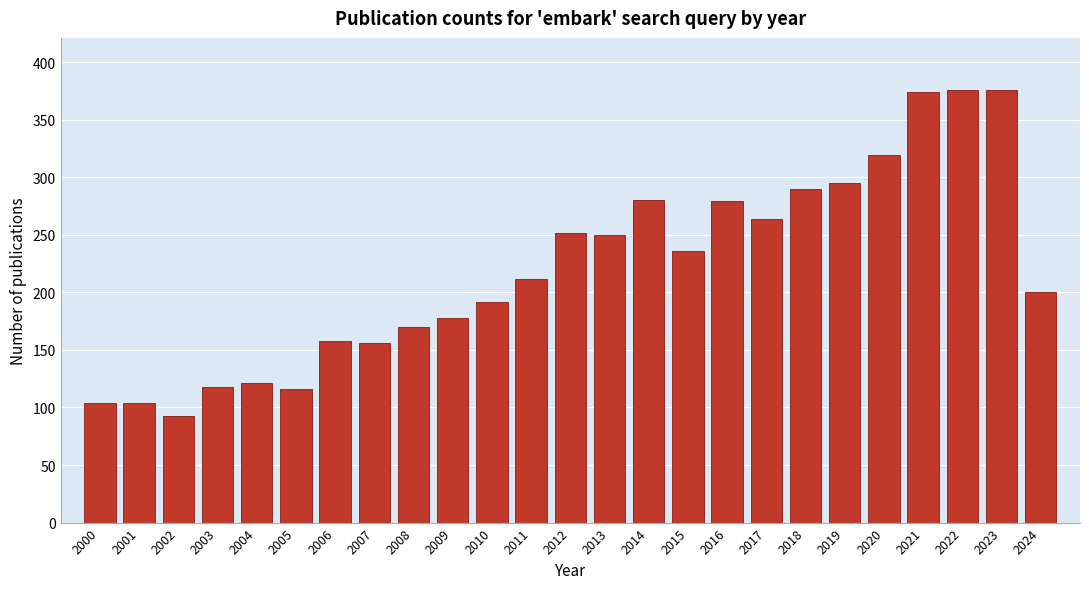

What is the change in value from 2004 to 2011?

+91